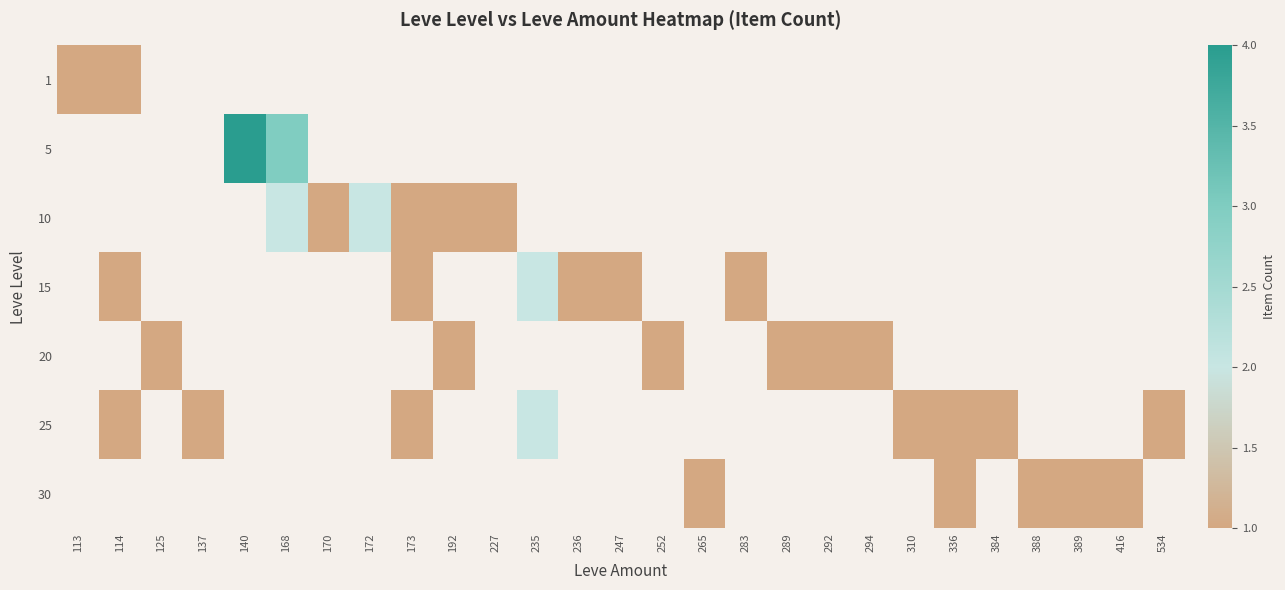

Rank the series at 168 from highest to lowest value.

5, 10, 1, 15, 20, 25, 30